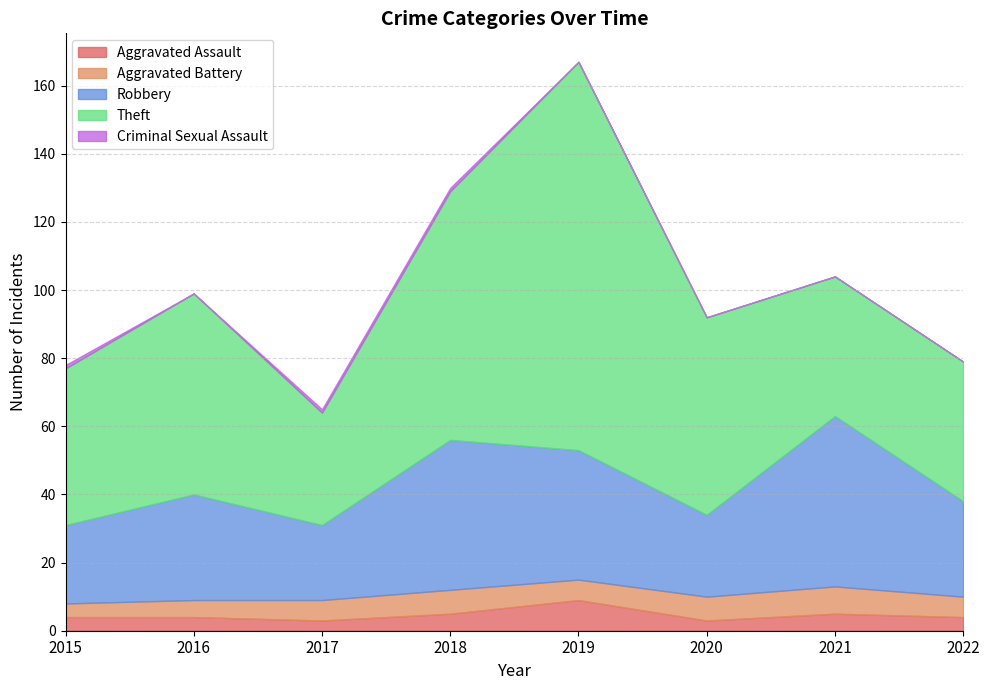

Reading left to right, transcribe all the data shown in this chart.

Aggravated Assault: 4	4	3	5	9	3	5	4
Aggravated Battery: 4	5	6	7	6	7	8	6
Robbery: 23	31	22	44	38	24	50	28
Theft: 46	59	33	73	114	58	41	41
Criminal Sexual Assault: 1	0	1	1	0	0	0	0